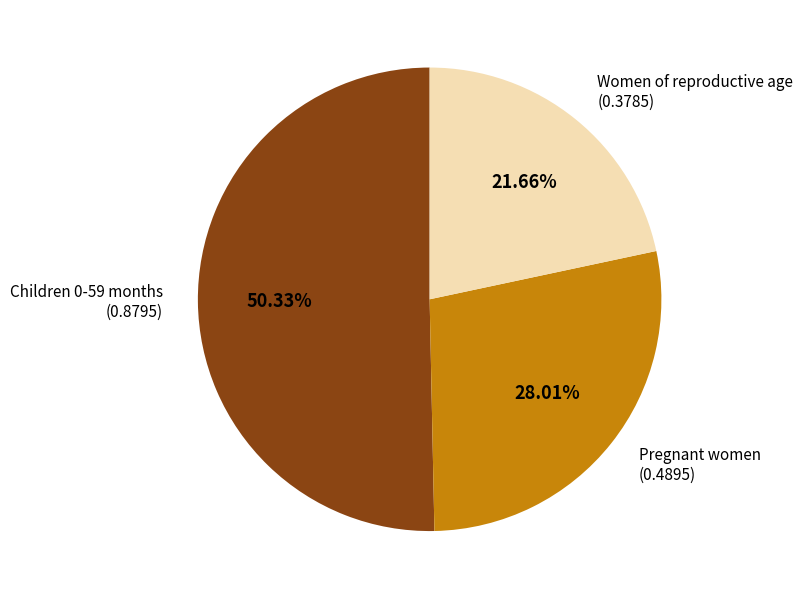

Rank the categories by value from highest to lowest.

Children 0-59 months, Pregnant women, Women of reproductive age